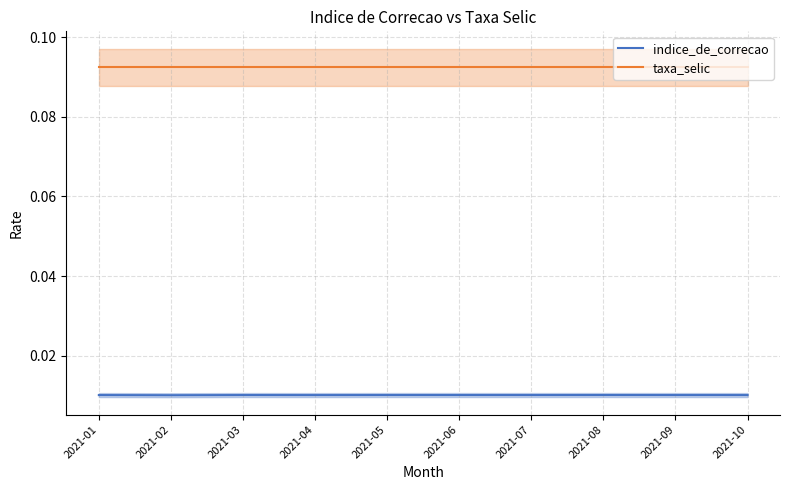

What is the approximate value of taxa_selic at 2021-09?

0.1